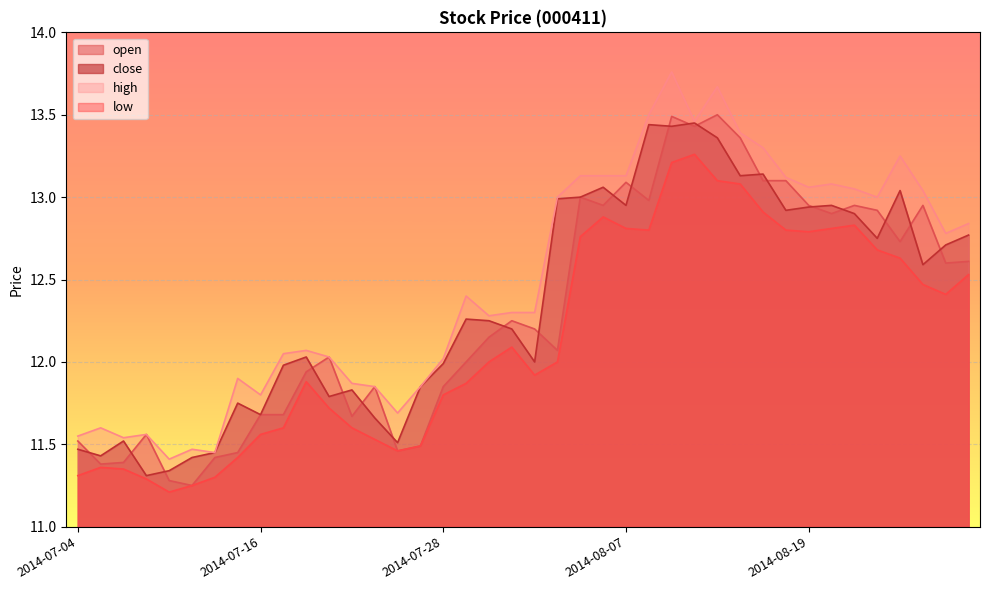

What is the difference between the highest and lowest values at 2014-07-10?

0.2